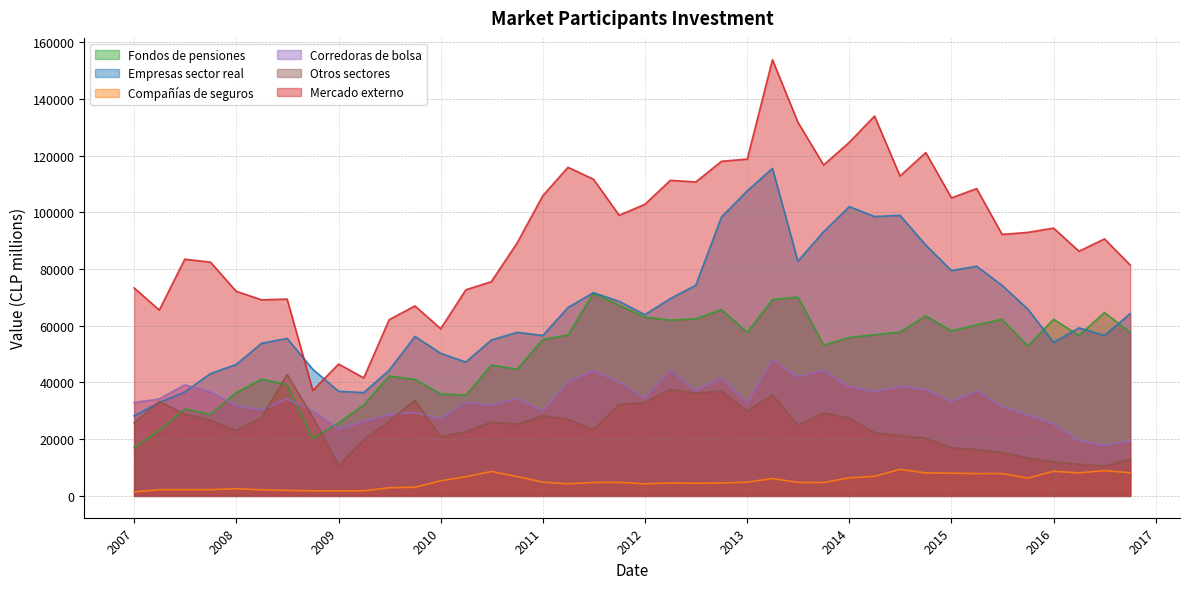

Between 01-10-2010 and 01-04-2010, which is larger?

01-10-2010